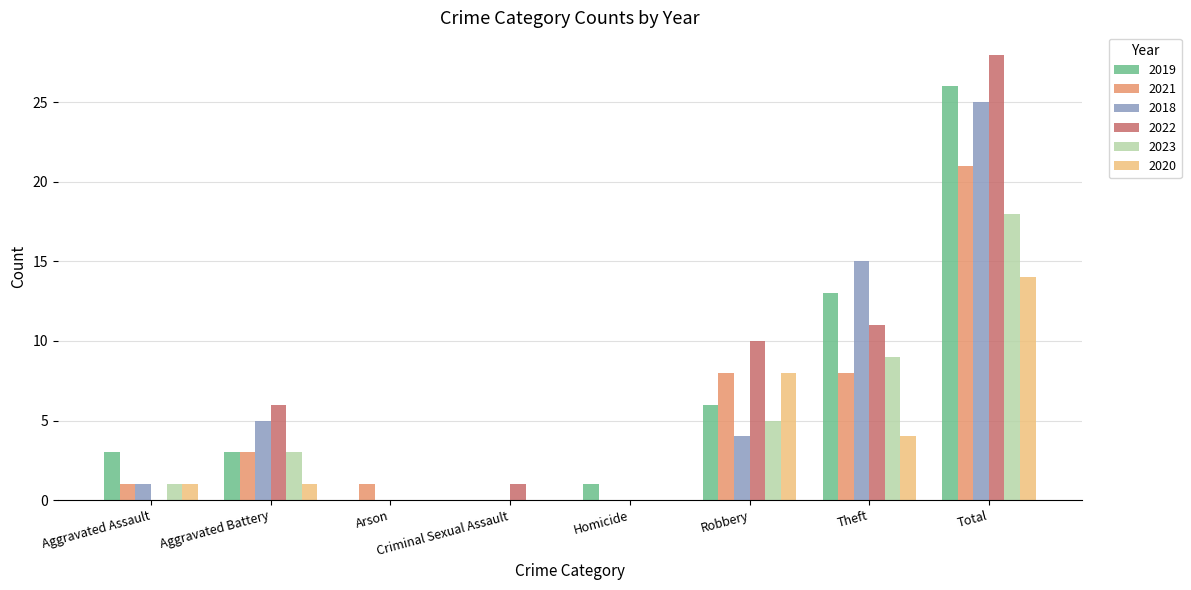

Count the number of categories in the chart.

8